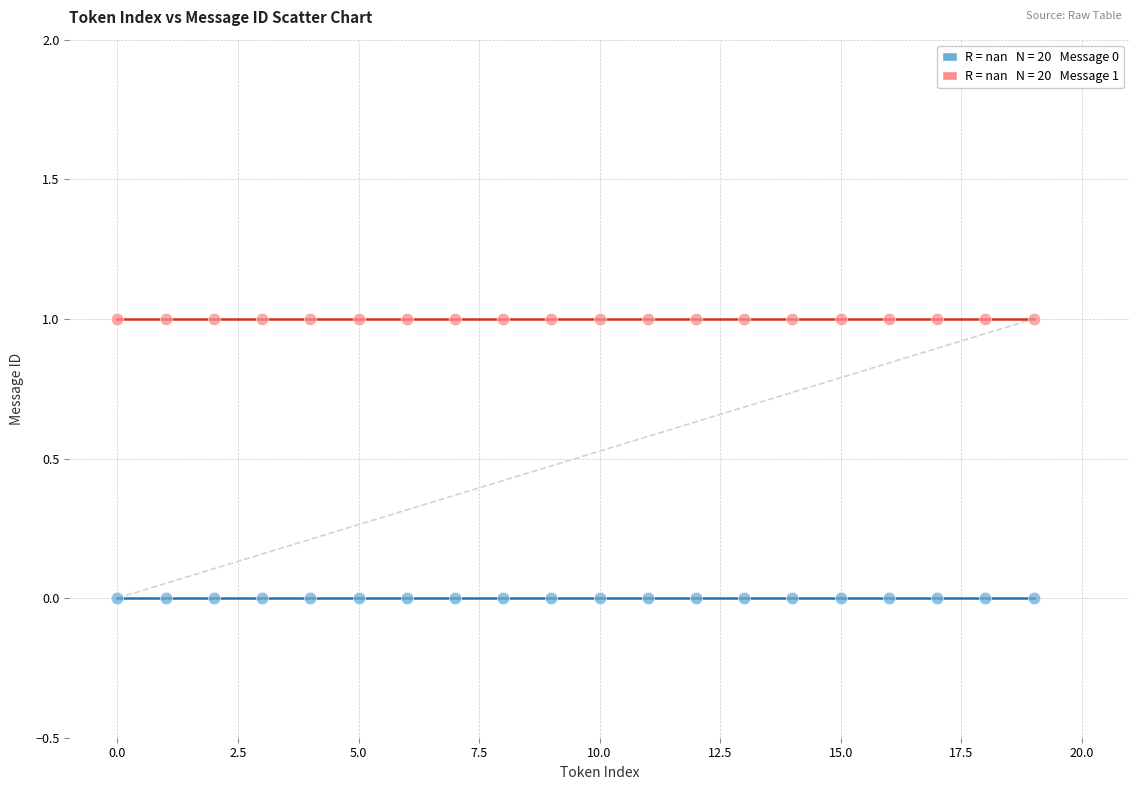

Count the number of points in this scatter plot.

40